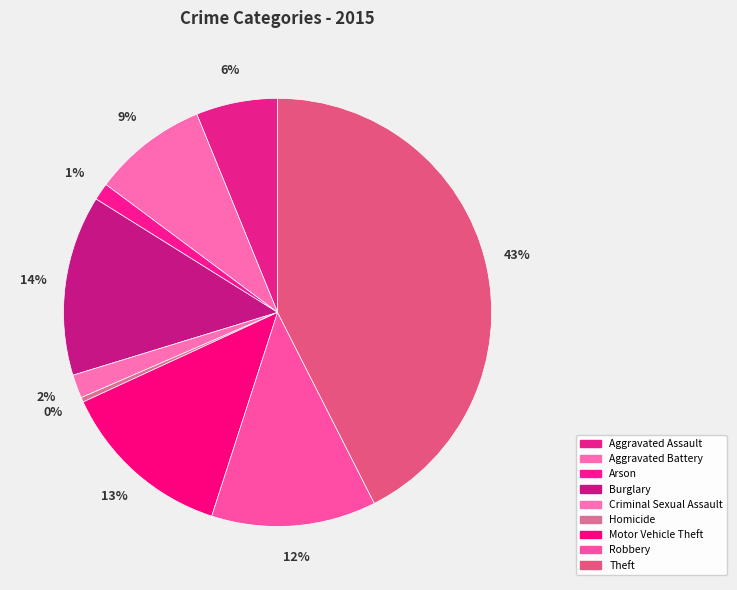

Which category has the smallest portion of the pie?

Homicide